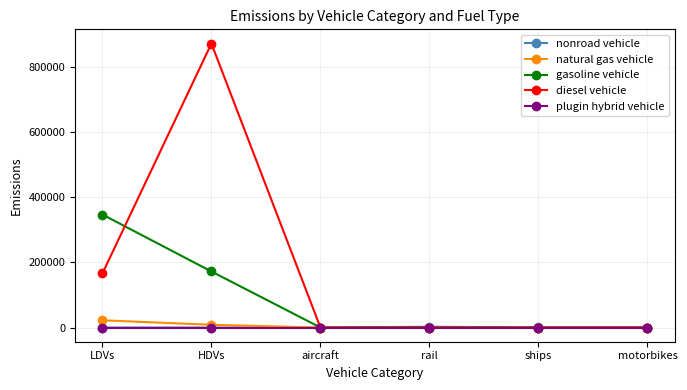

What are all the series names shown in the legend?

nonroad vehicle, natural gas vehicle, gasoline vehicle, diesel vehicle, plugin hybrid vehicle